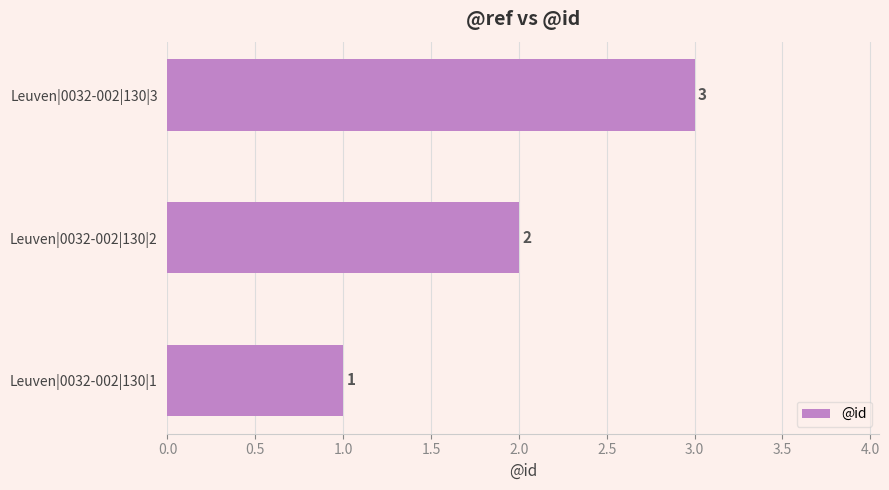

At which label is the value closest to 2?

Leuven|0032-002|130|2